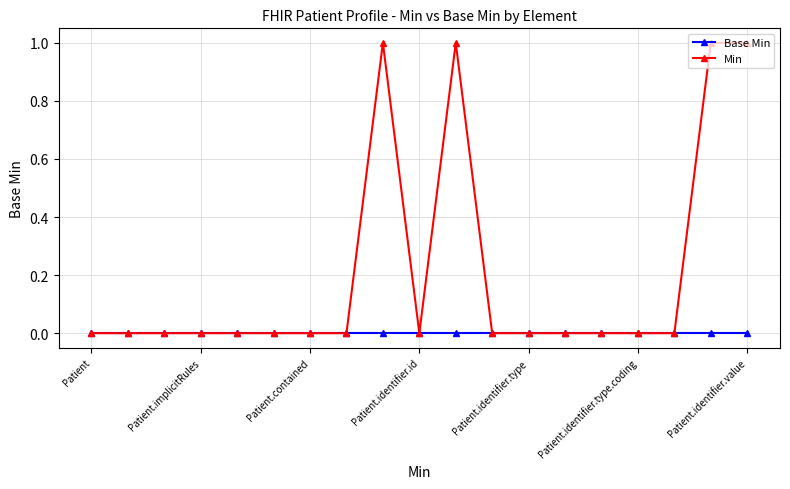

What are all the series names shown in the legend?

Base Min, Min